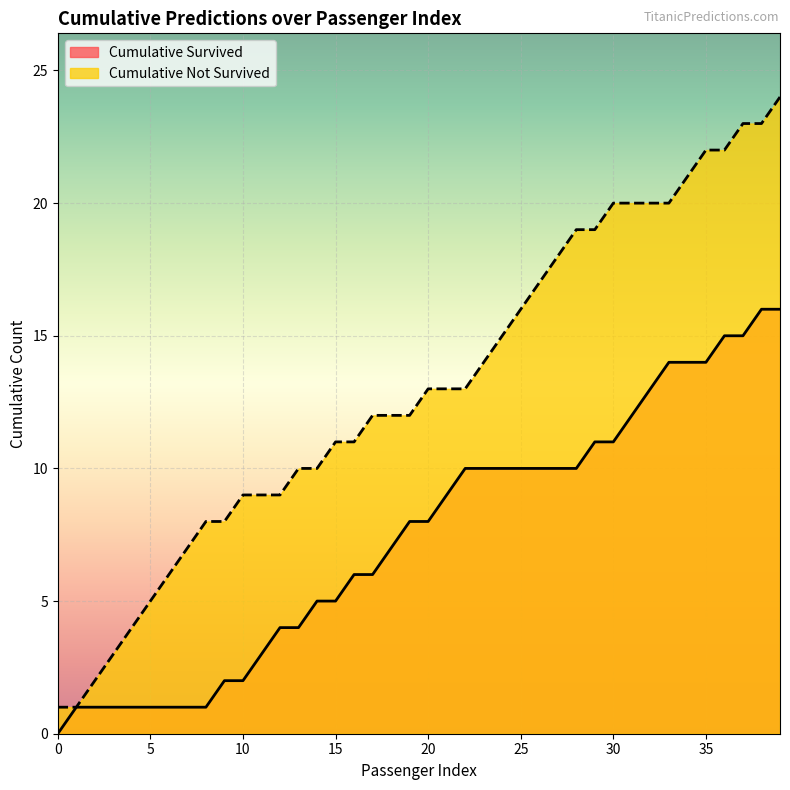

What is the average value of the Cumulative Survived series?

7